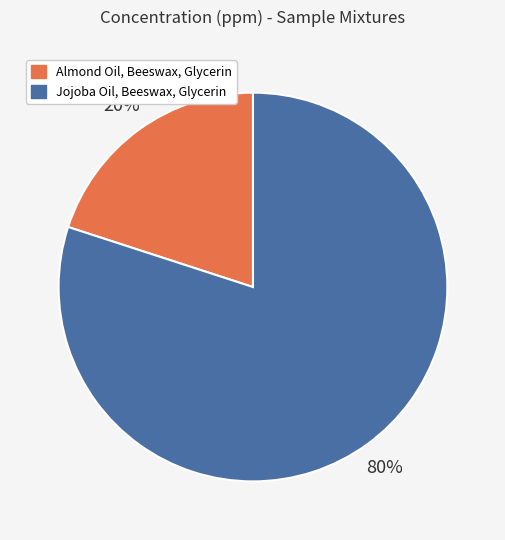

To the nearest percent, what is the combined percentage of Almond Oil, Beeswax, Glycerin and Jojoba Oil, Beeswax, Glycerin?

100%